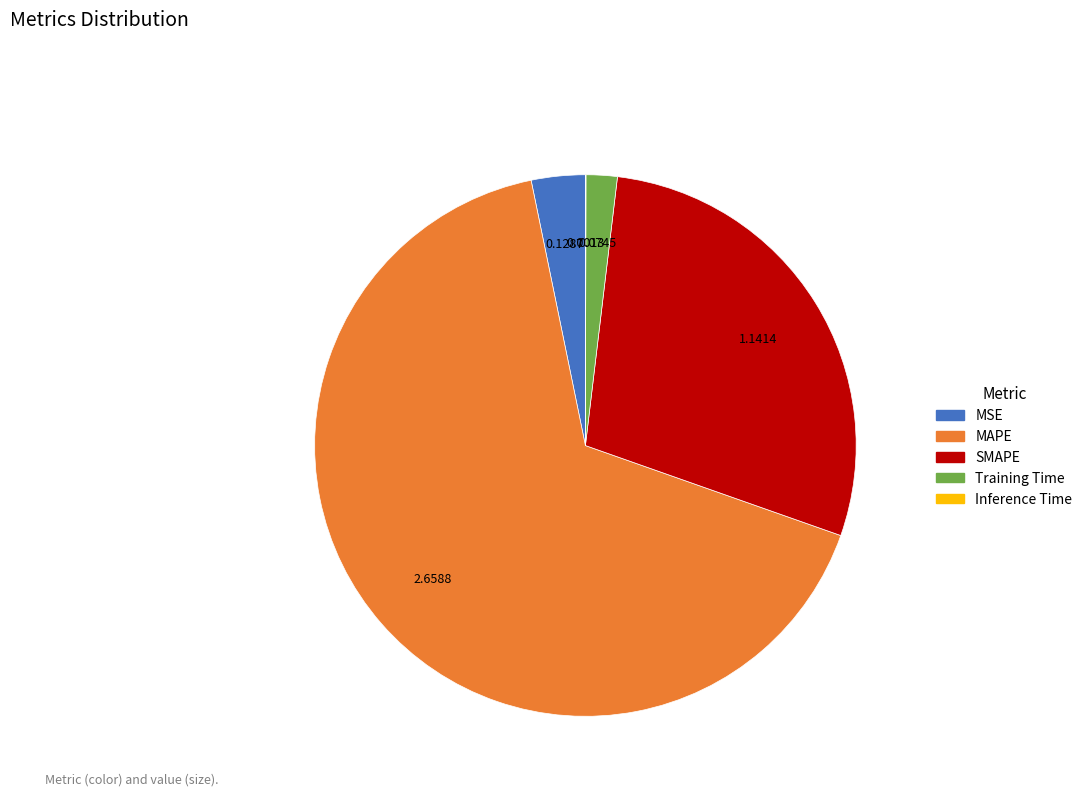

Which slice is the largest?

MAPE